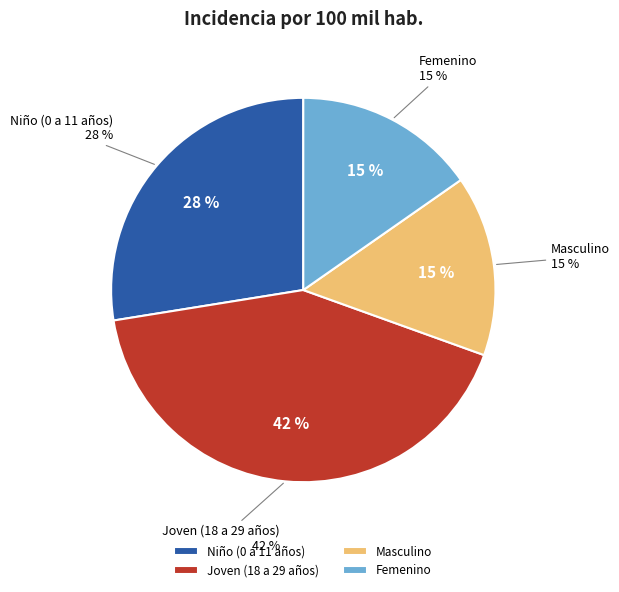

What portion of the pie excludes Niño (0 a 11 años)?

72.5%